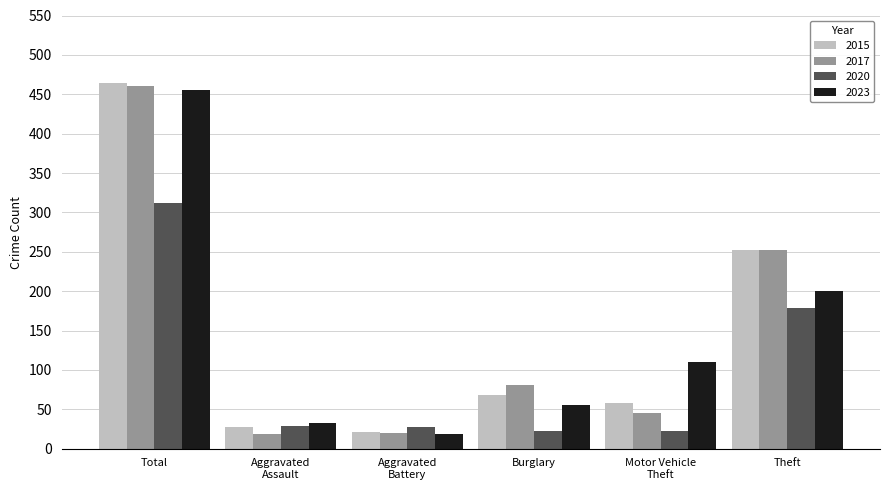

Count the number of data series in this chart.

4